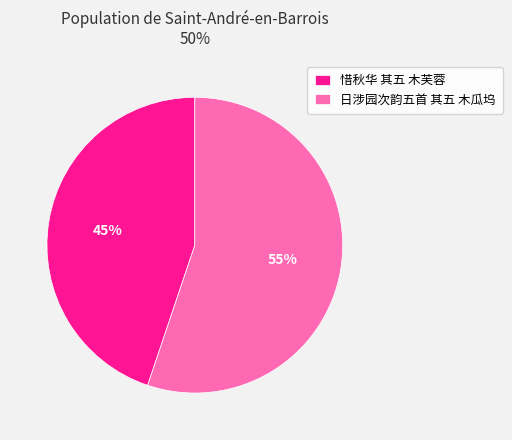

To the nearest percent, what portion does 惜秋华 其五 木芙蓉 represent?

45%